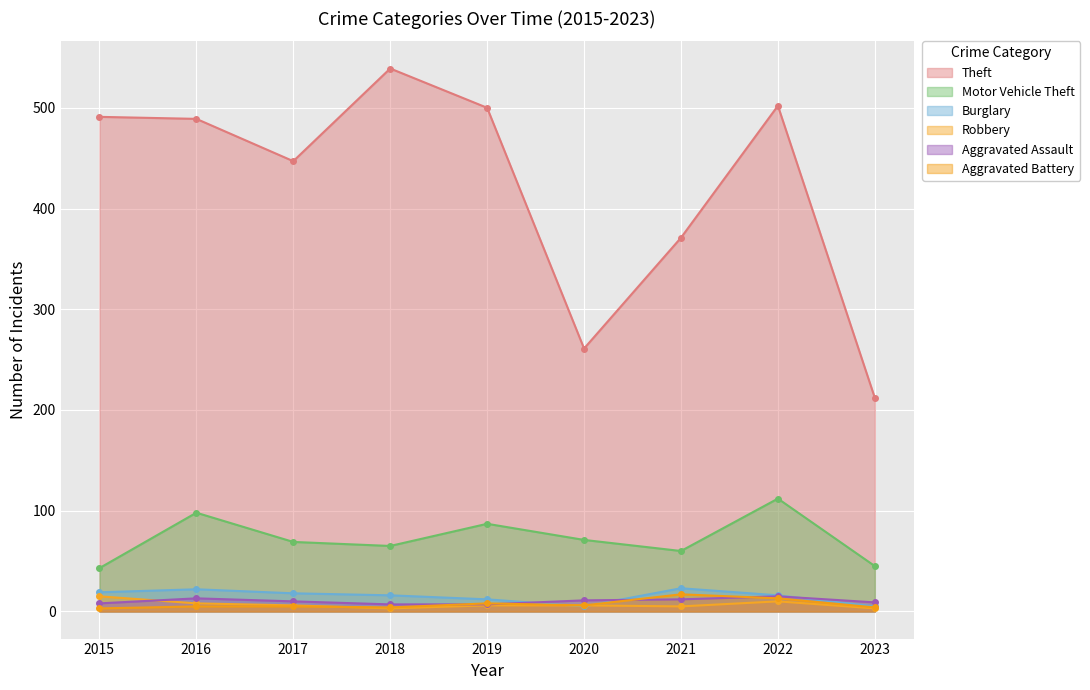

Between 2020 and 2018, which is larger?

2018